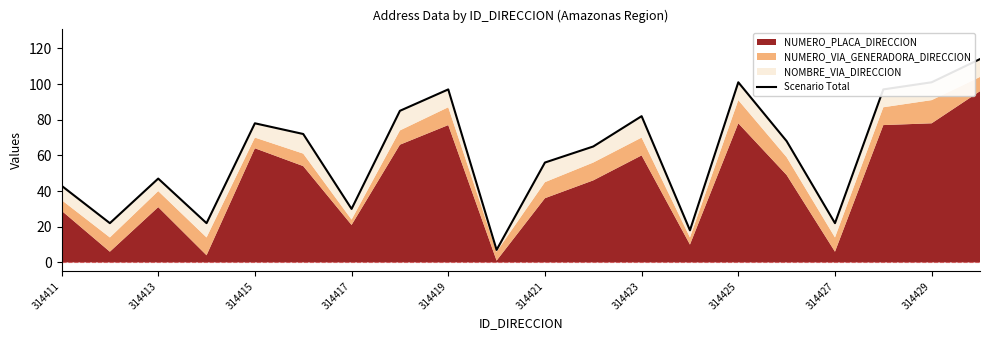

How many values exceed 68?

9